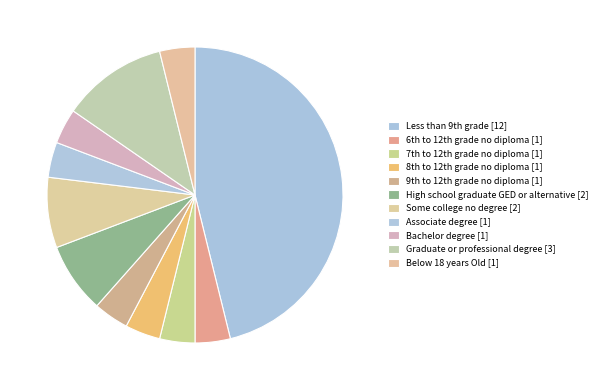

Count the number of slices in the pie.

11